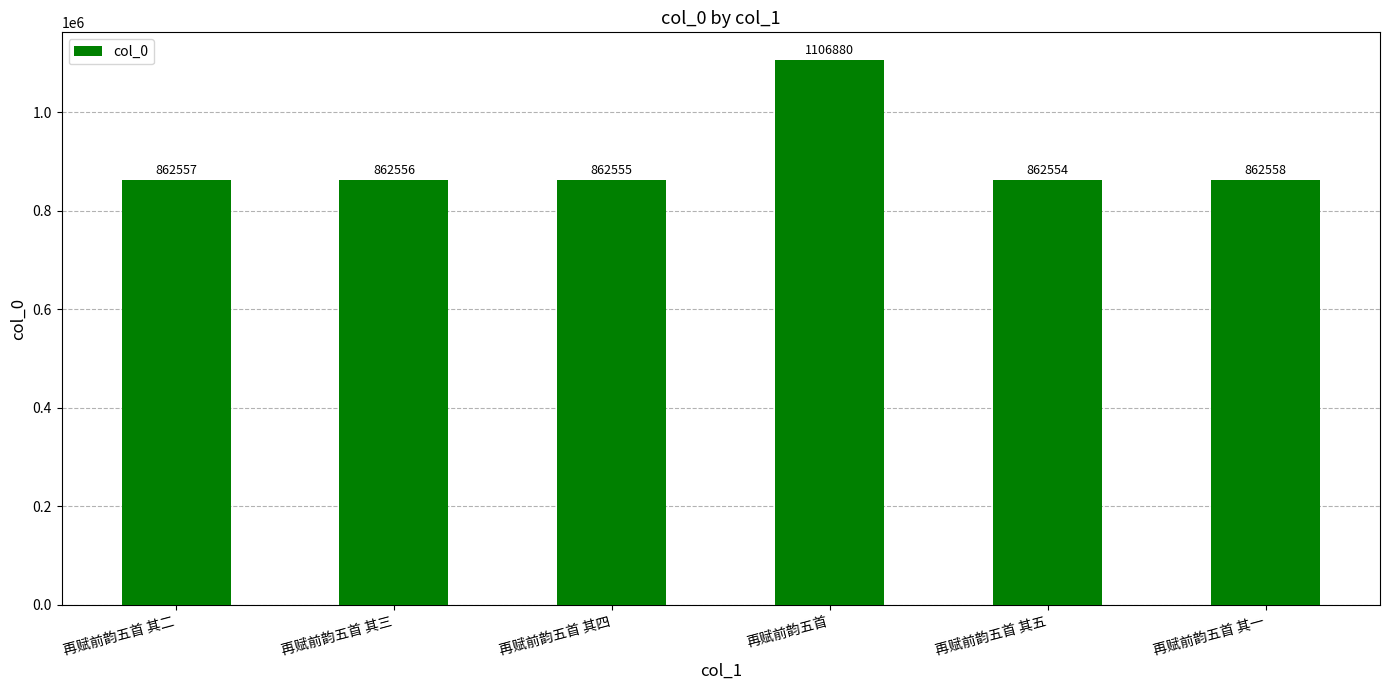

Between 再赋前韵五首 and 再赋前韵五首 其二, which is larger?

再赋前韵五首